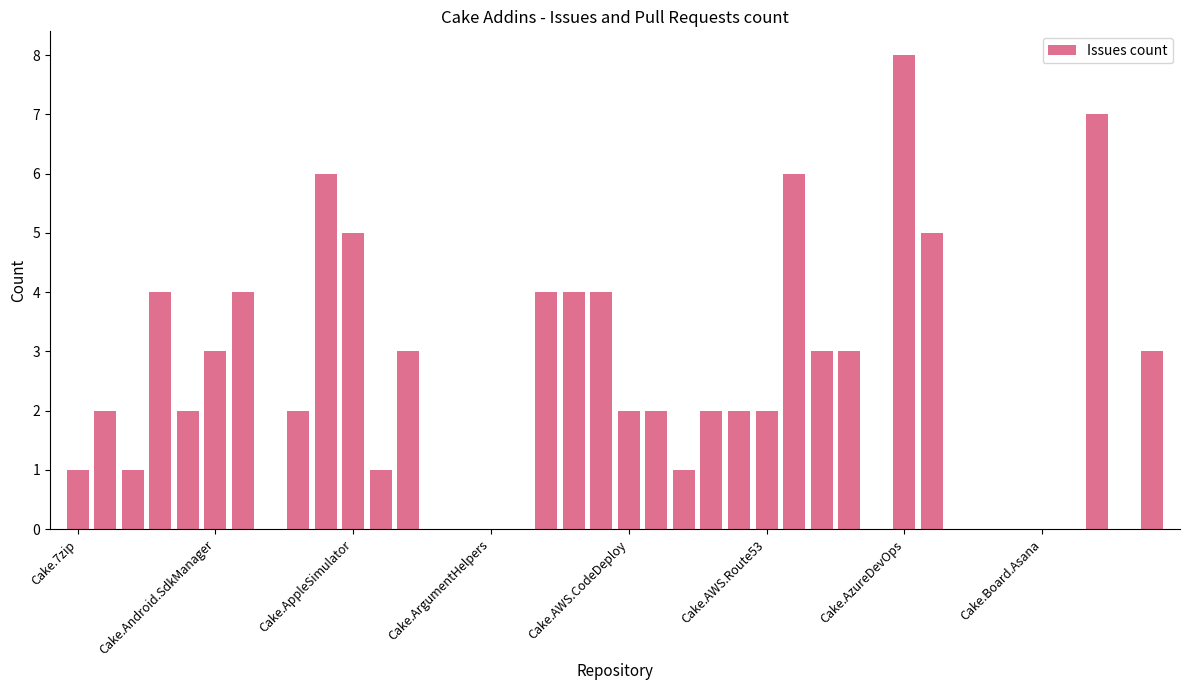

How many distinct data groups are displayed?

1